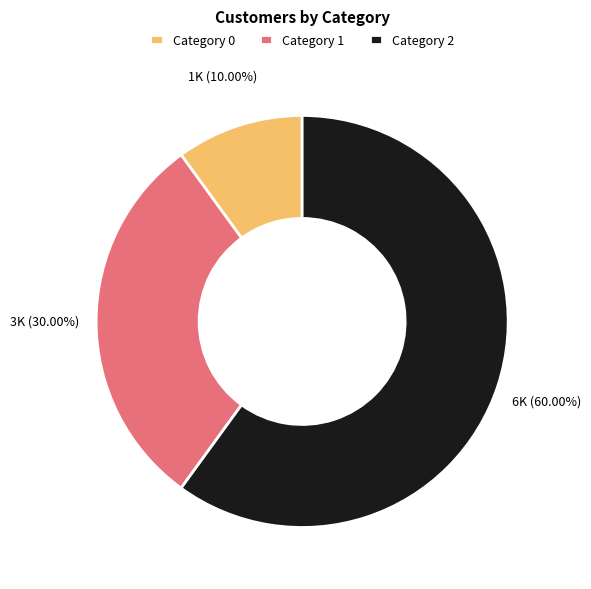

Do Category 0 and Category 1 together represent more than half of the pie?

No